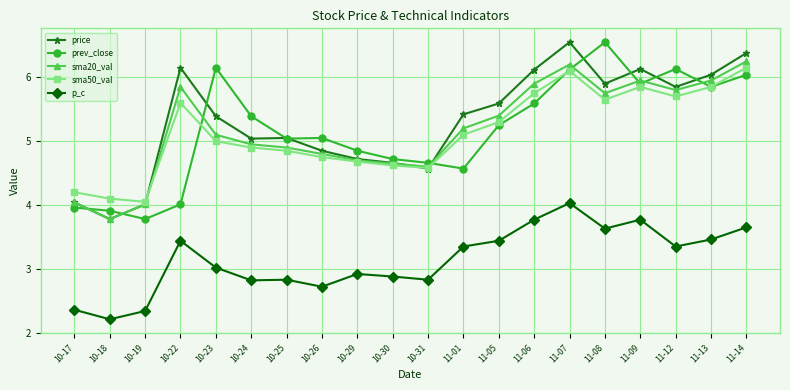

Where do sma50_val and prev_close first cross each other?

10-22 and 10-23